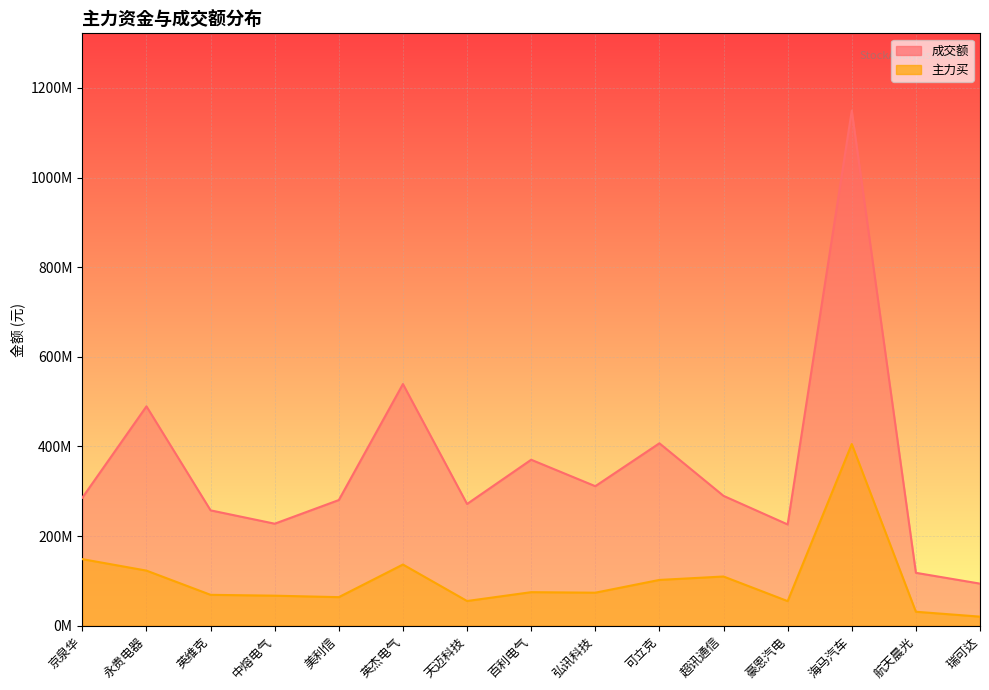

Rank the series by their maximum value, from highest to lowest.

成交额, 主力买